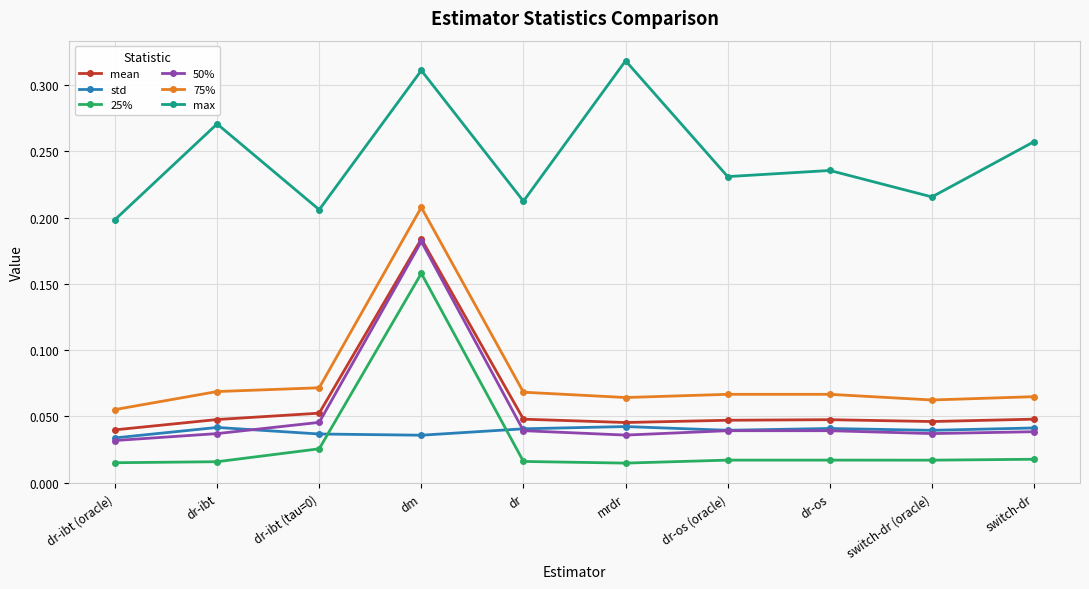

What is the label of the 5th point from the left?

dr